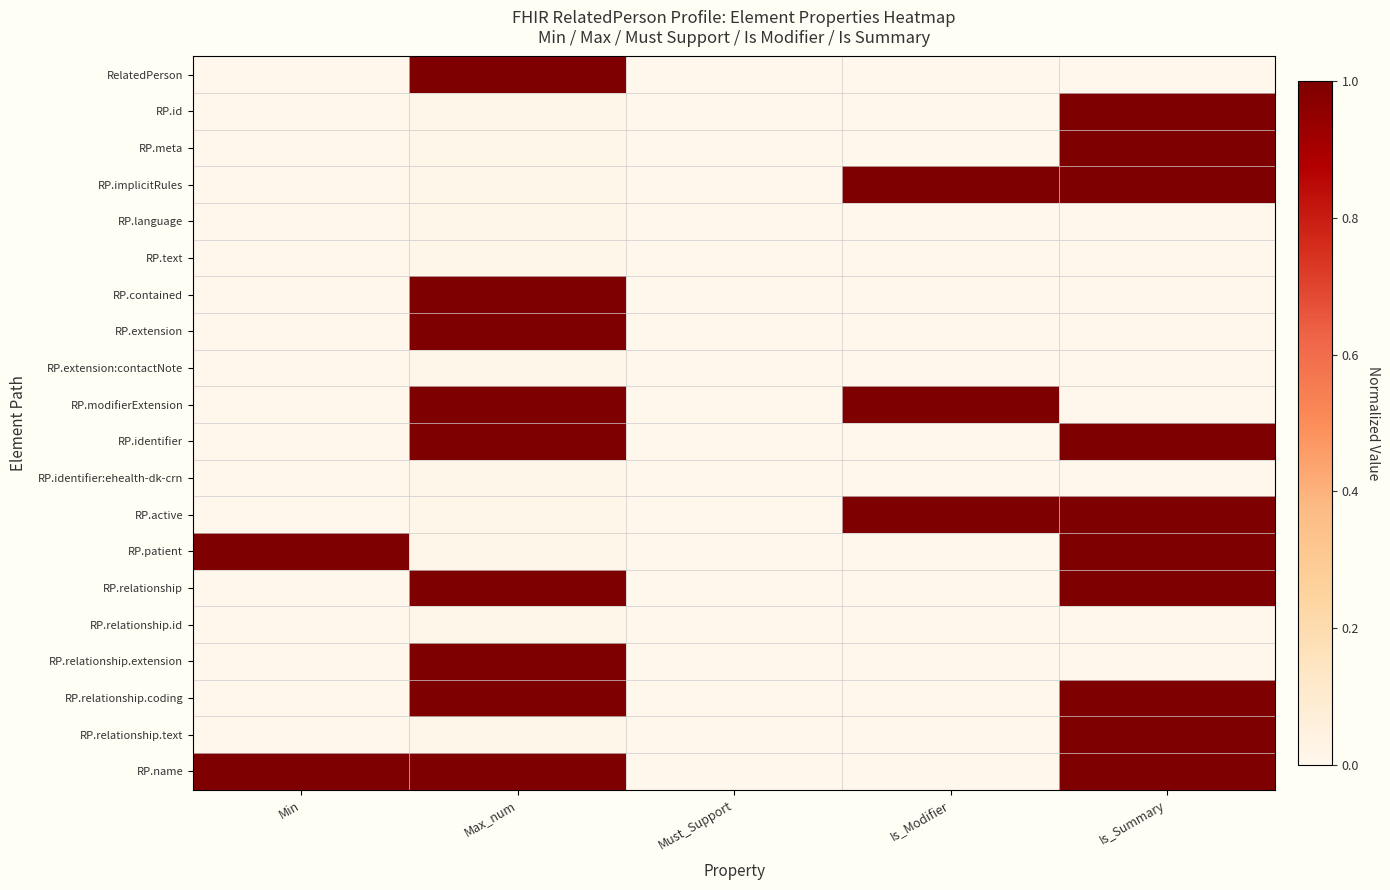

Which series has the largest total across all categories?

RP.name